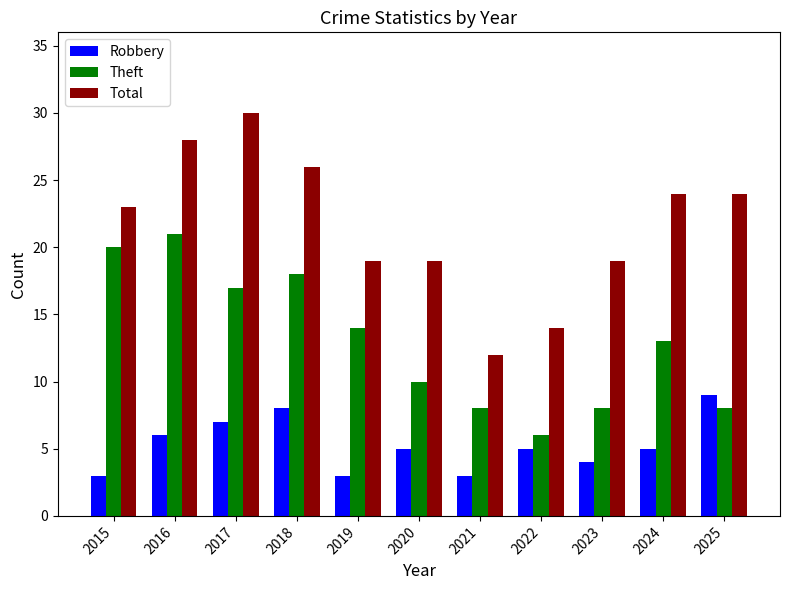

Where does the Theft series first go above 13?

2015